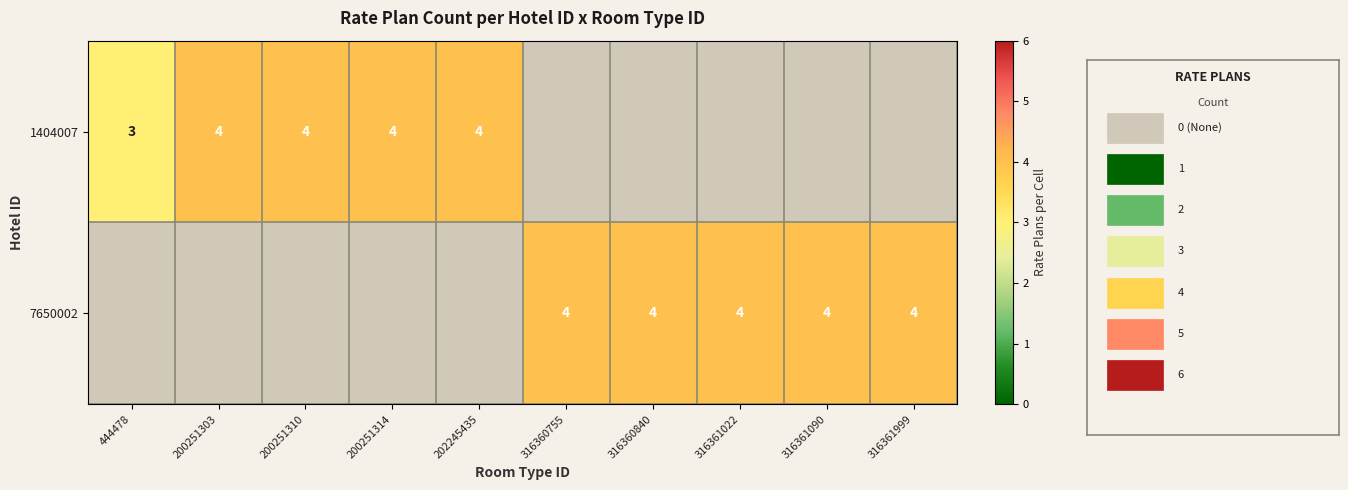

True or false: 1404007 has a value of 6 at 200251314.

False